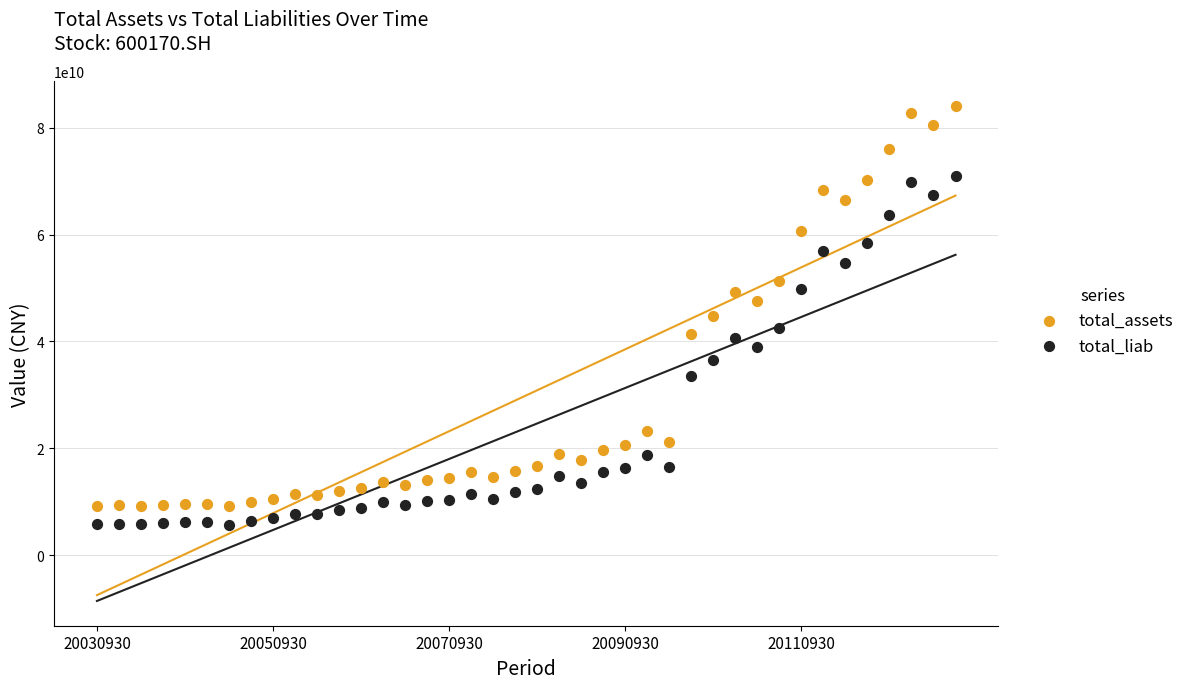

Which series reaches the maximum Y coordinate?

total_assets